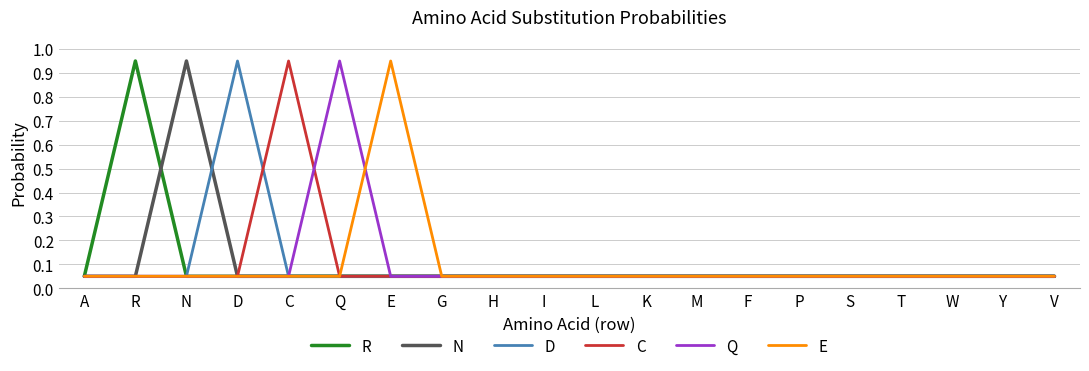

What position from the left is K?

12